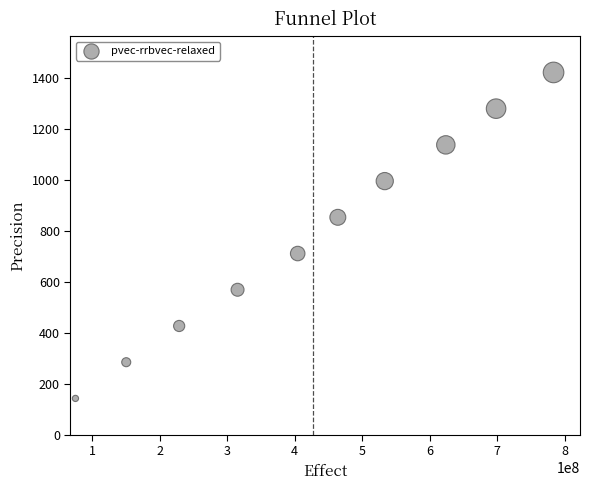

What is the range of X values (max minus min)?

708441472